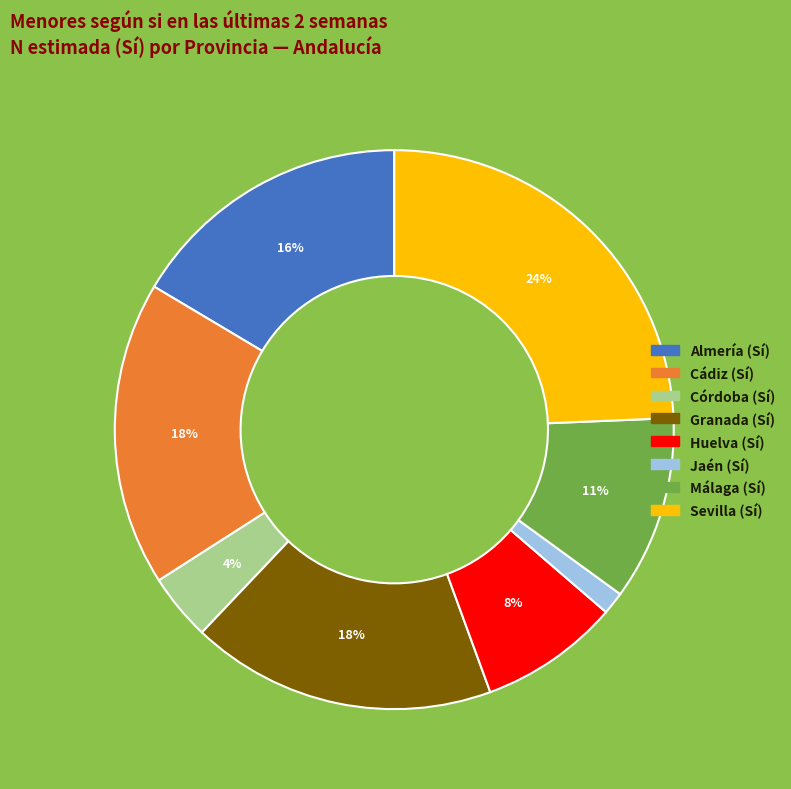

Is there any slice that represents more than half of the pie?

No